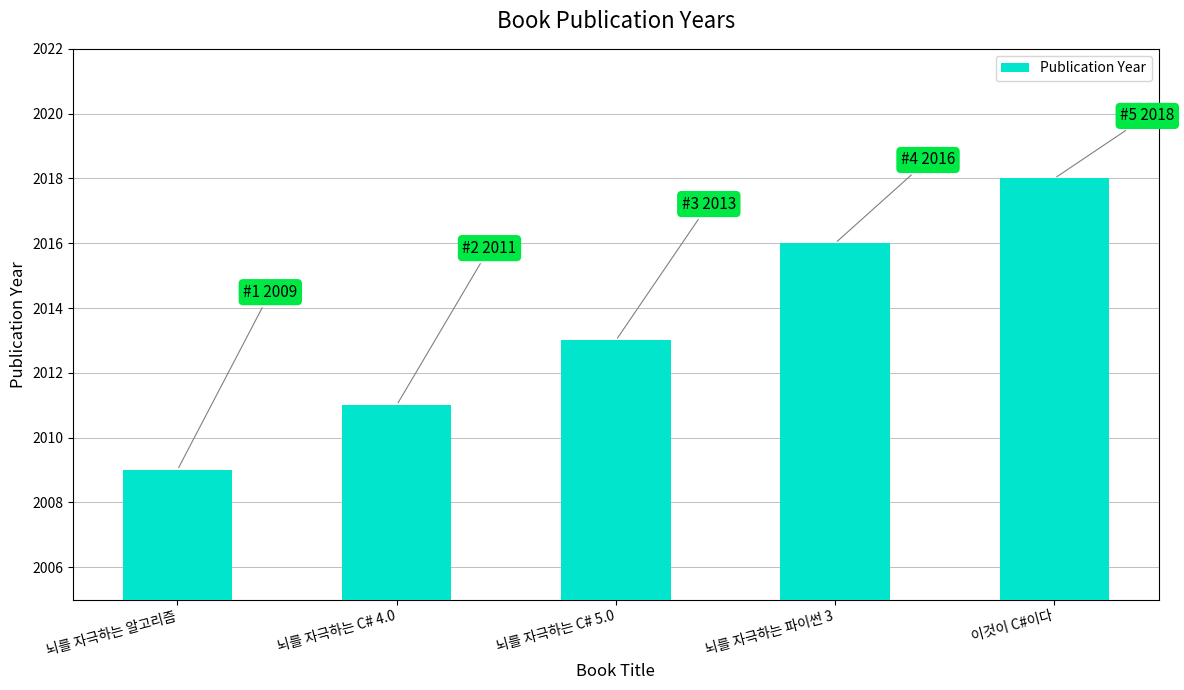

What is the value of the 3rd bar from the left?

2013